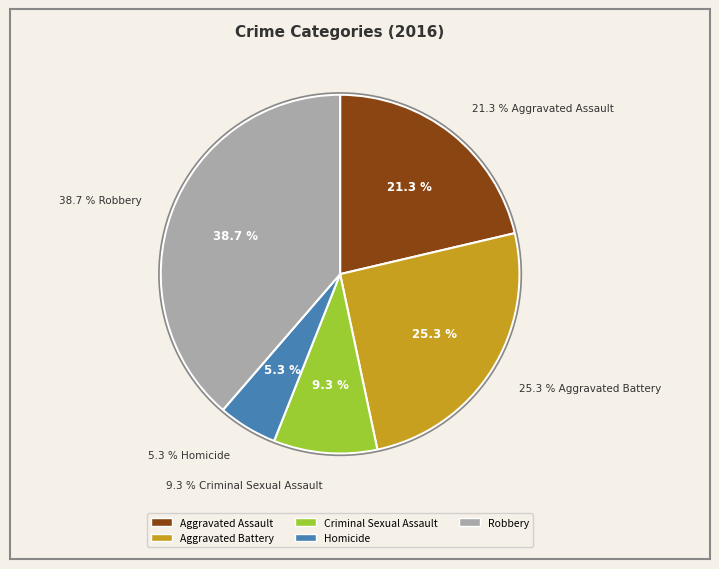

How many segments does this pie chart have?

5